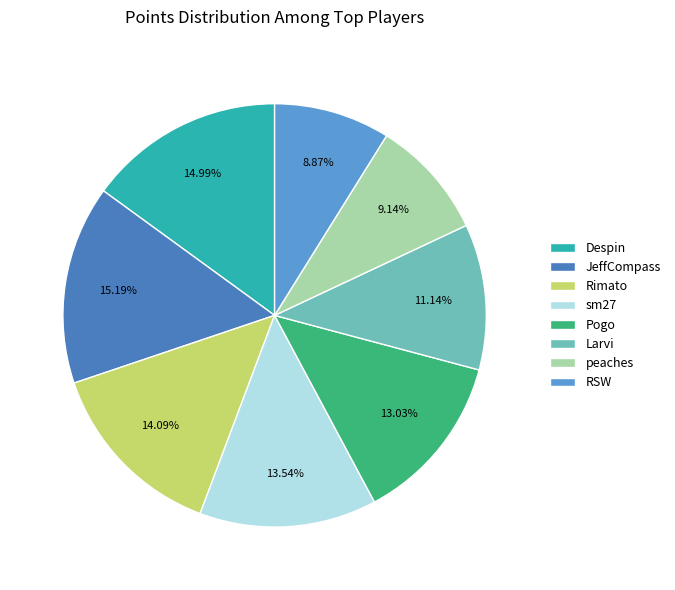

To the nearest percent, what is the combined percentage of Larvi and Rimato?

25%